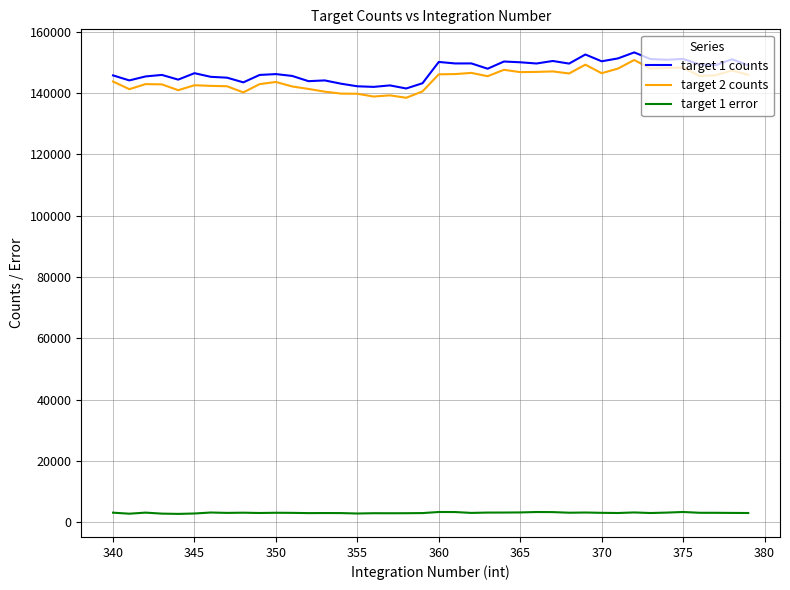

True or false: target 1 counts and target 1 error intersect in this chart.

False